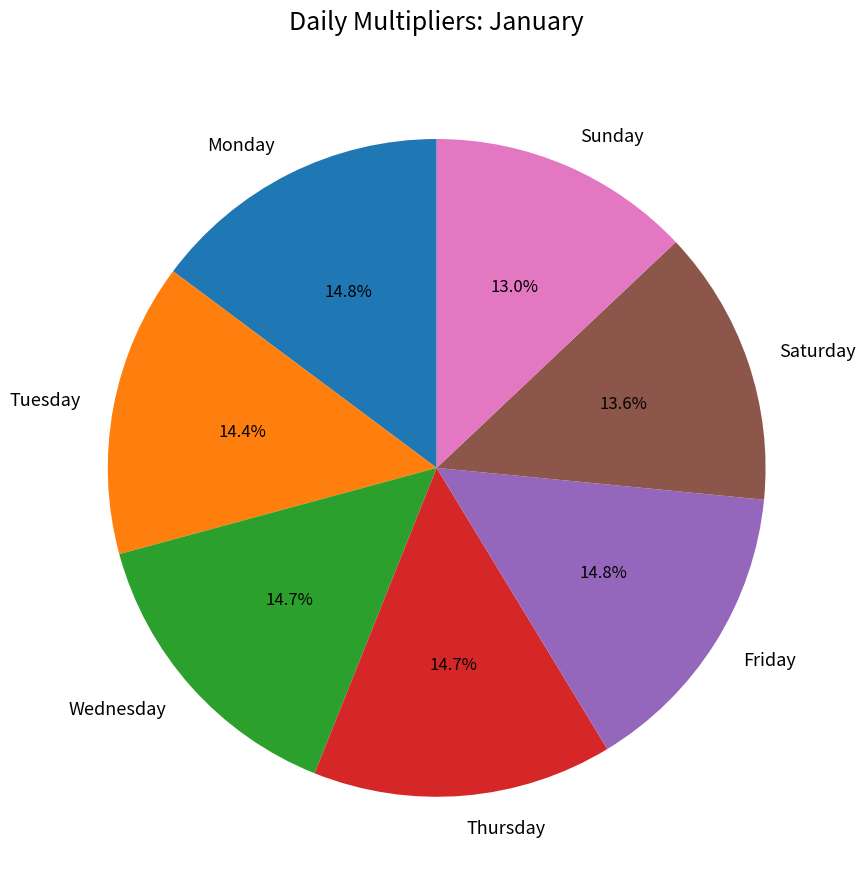

Is Monday the majority of the pie?

No